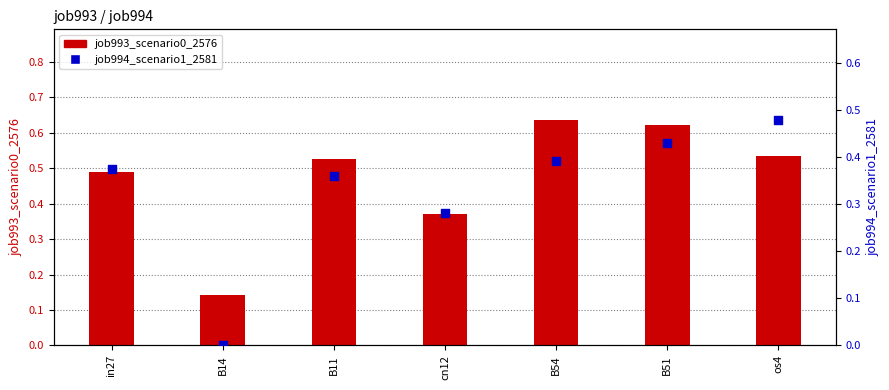

Is the value of job994_scenario1_2581 at B11 greater than the value of job993_scenario0_2576 at B51?

No